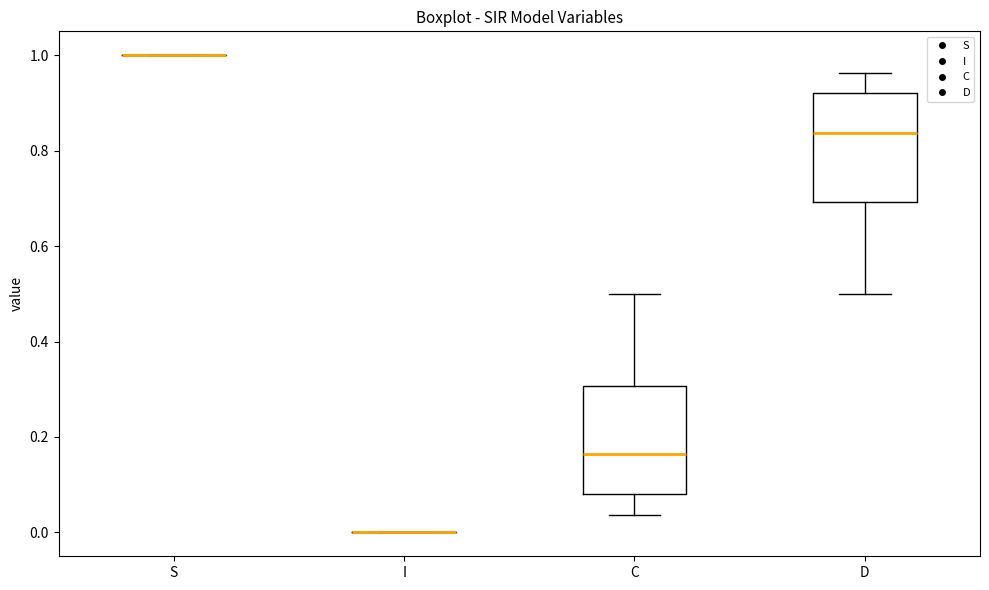

Reading left to right, read every box against the y-axis: the position of its median line, the range the box covers, and the ends of its whiskers. The values are not printed on the chart, so give them approximately, as read against the axis.

S: box collapsed to a line at 1.00, whiskers 1.00 to 1.00
I: box collapsed to a line at 0.00, whiskers 0.00 to 0.00
C: median 0.16, box 0.08 to 0.30, whiskers 0.04 to 0.50
D: median 0.84, box 0.70 to 0.92, whiskers 0.50 to 0.96